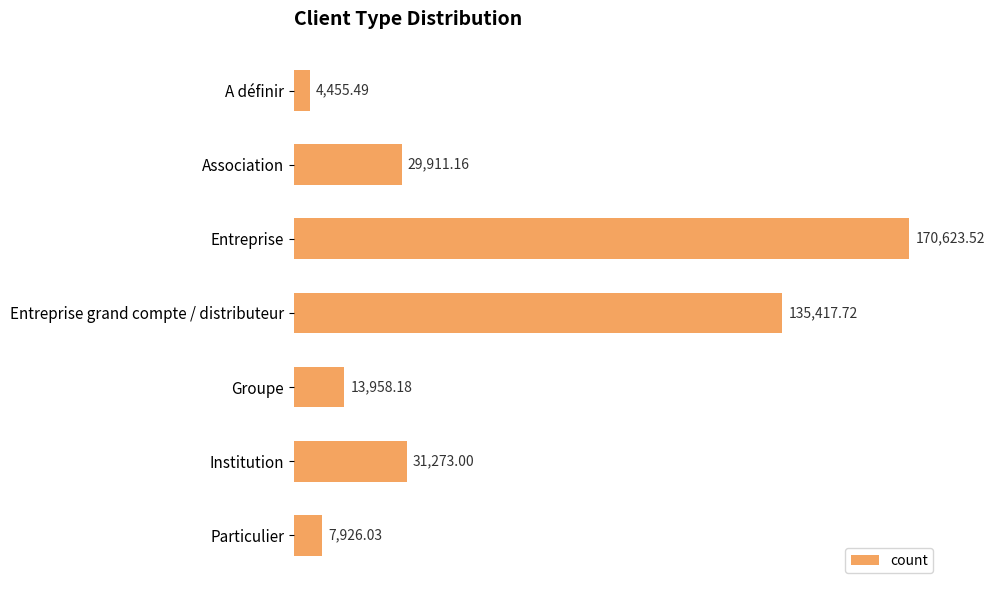

What is the label of the 1st bar from the top?

A définir